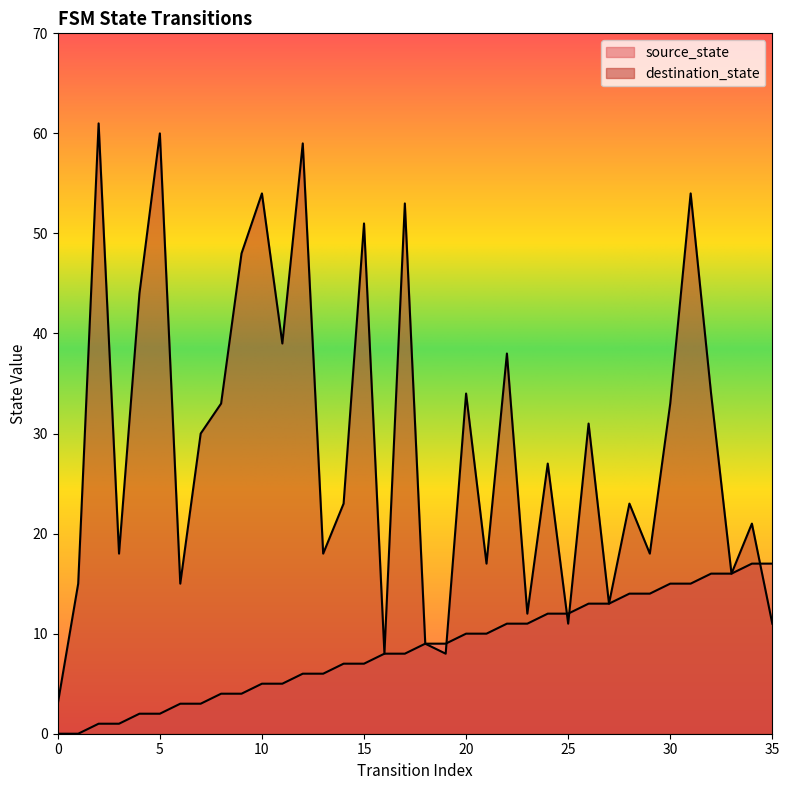

The source_state series shows 1 at 2. True or false?

True